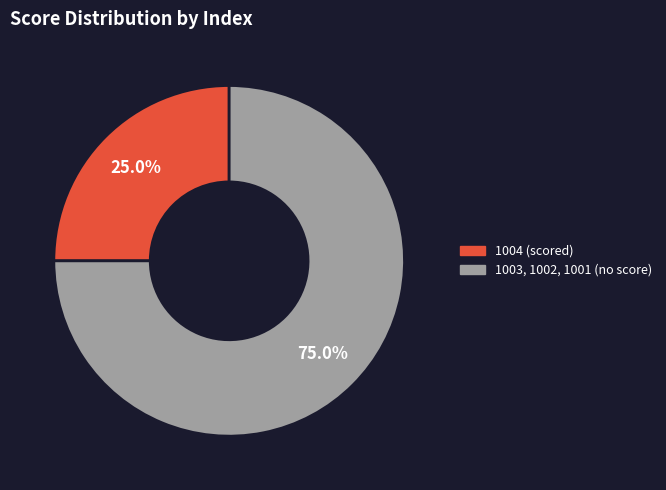

What is the largest slice in the pie chart?

1003, 1002, 1001 (no score)